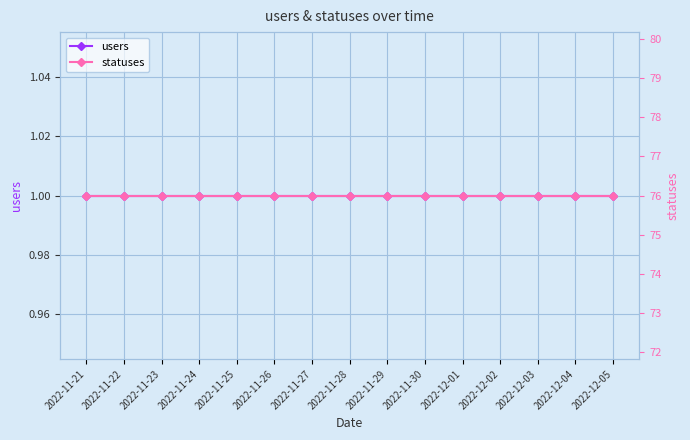

Between 2022-11-21 and 2022-11-25, which series saw the biggest shift?

users